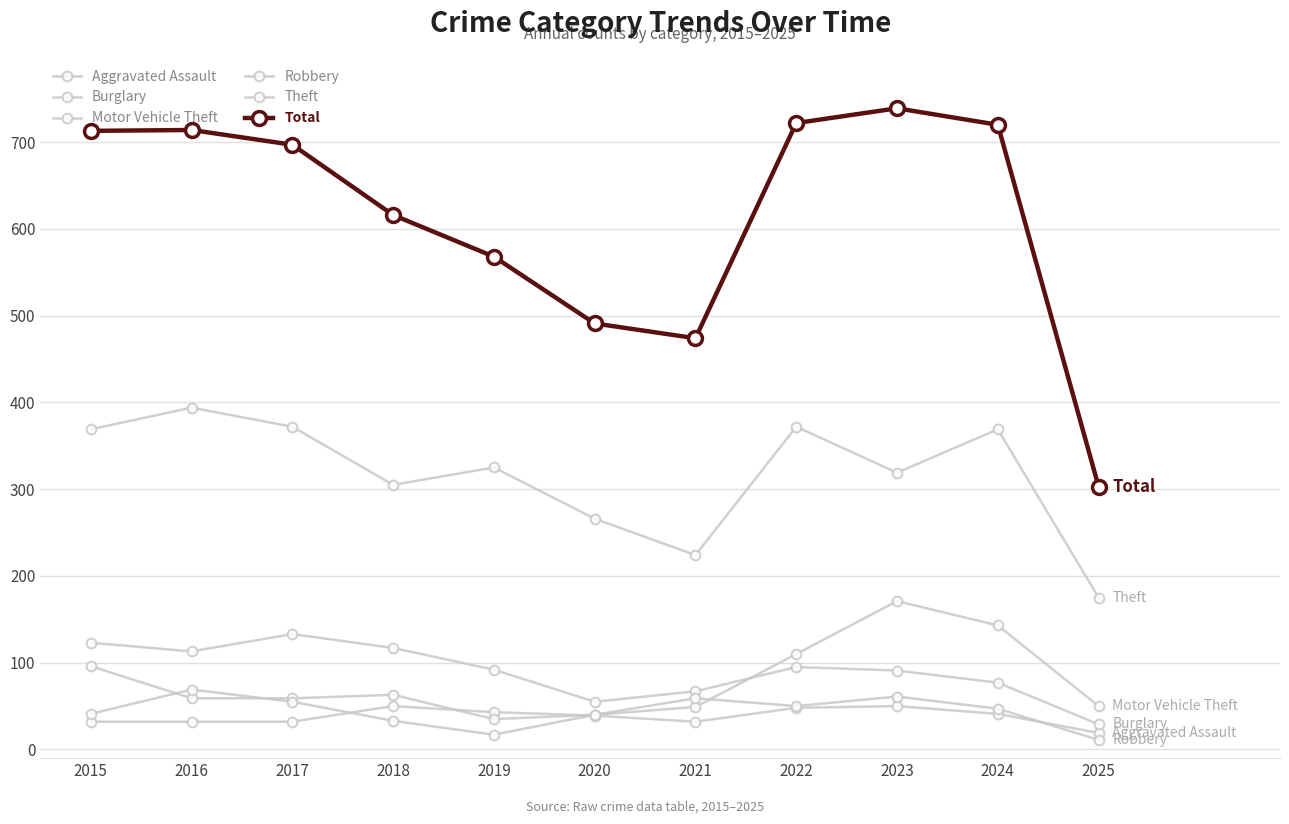

How many categories are shown in the chart?

11